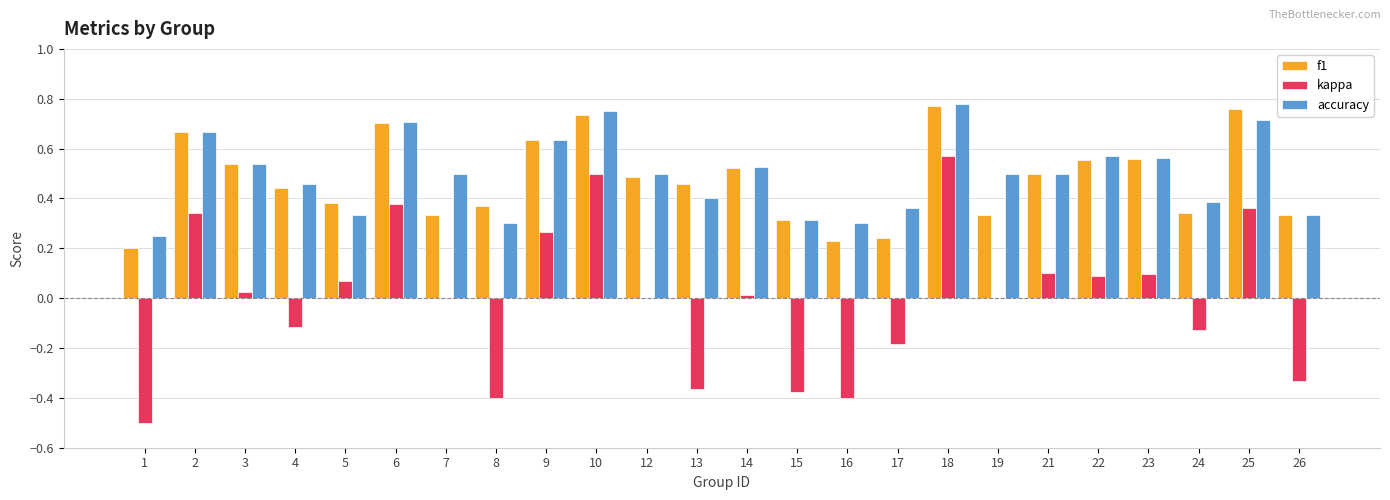

Count the number of data series in this chart.

3